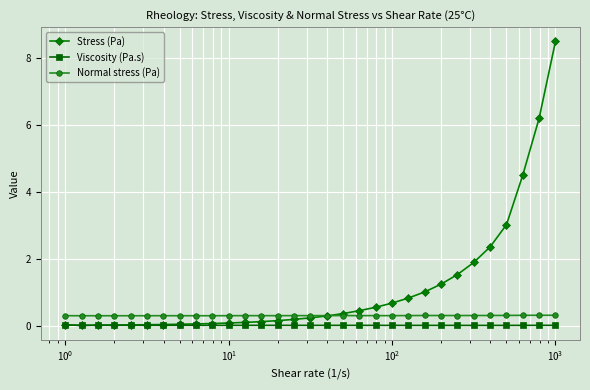

True or false: Normal stress (Pa) and Viscosity (Pa.s) intersect in this chart.

False